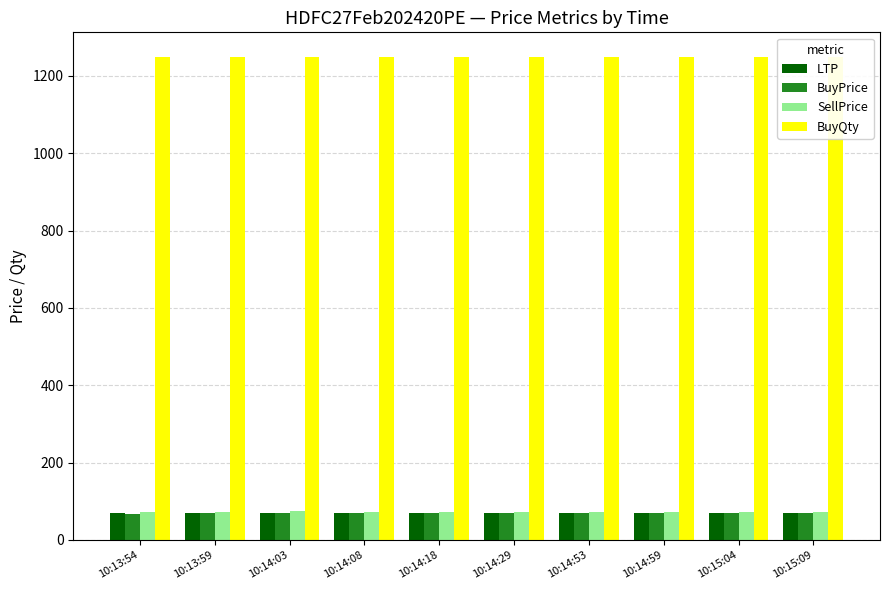

Rank the series by their maximum value, from highest to lowest.

BuyQty, SellPrice, LTP, BuyPrice